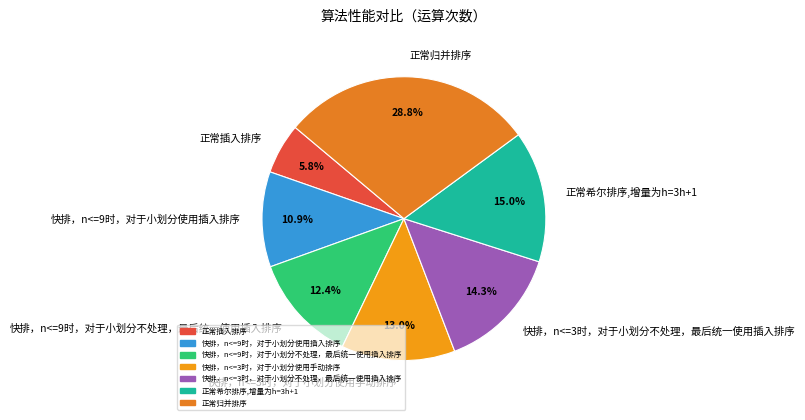

To the nearest percent, what portion does 快排，n<=9时，对于小划分使用插入排序 represent?

11%